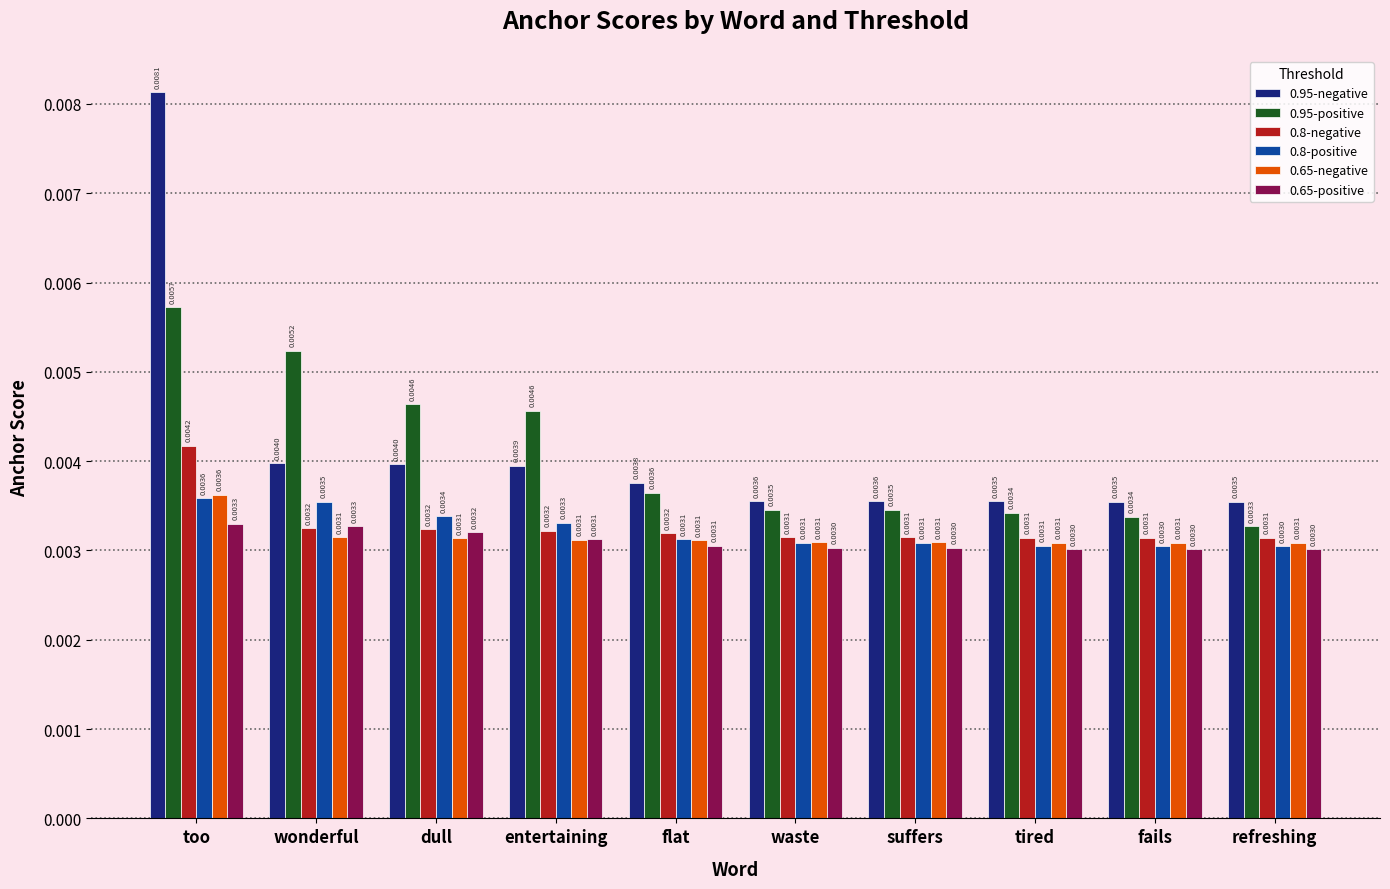

Which category has the highest value in the 0.8-negative series?

too